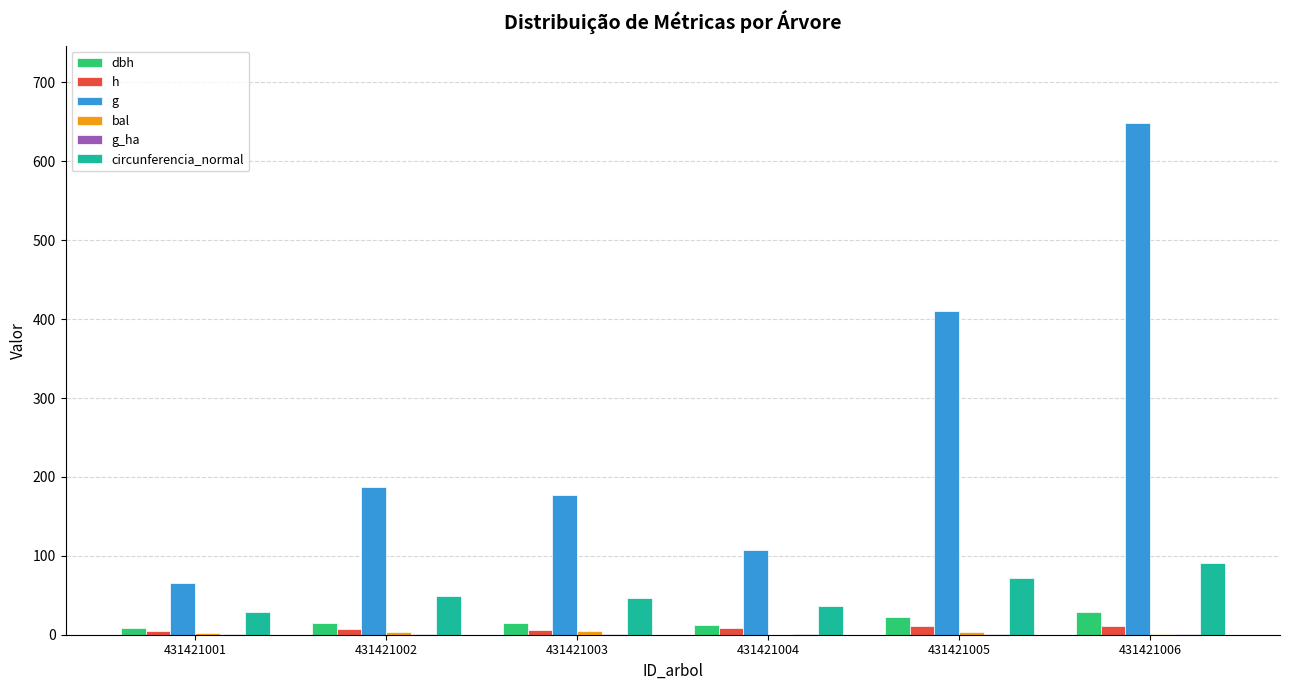

At which label does dbh first exceed 15?

431421002